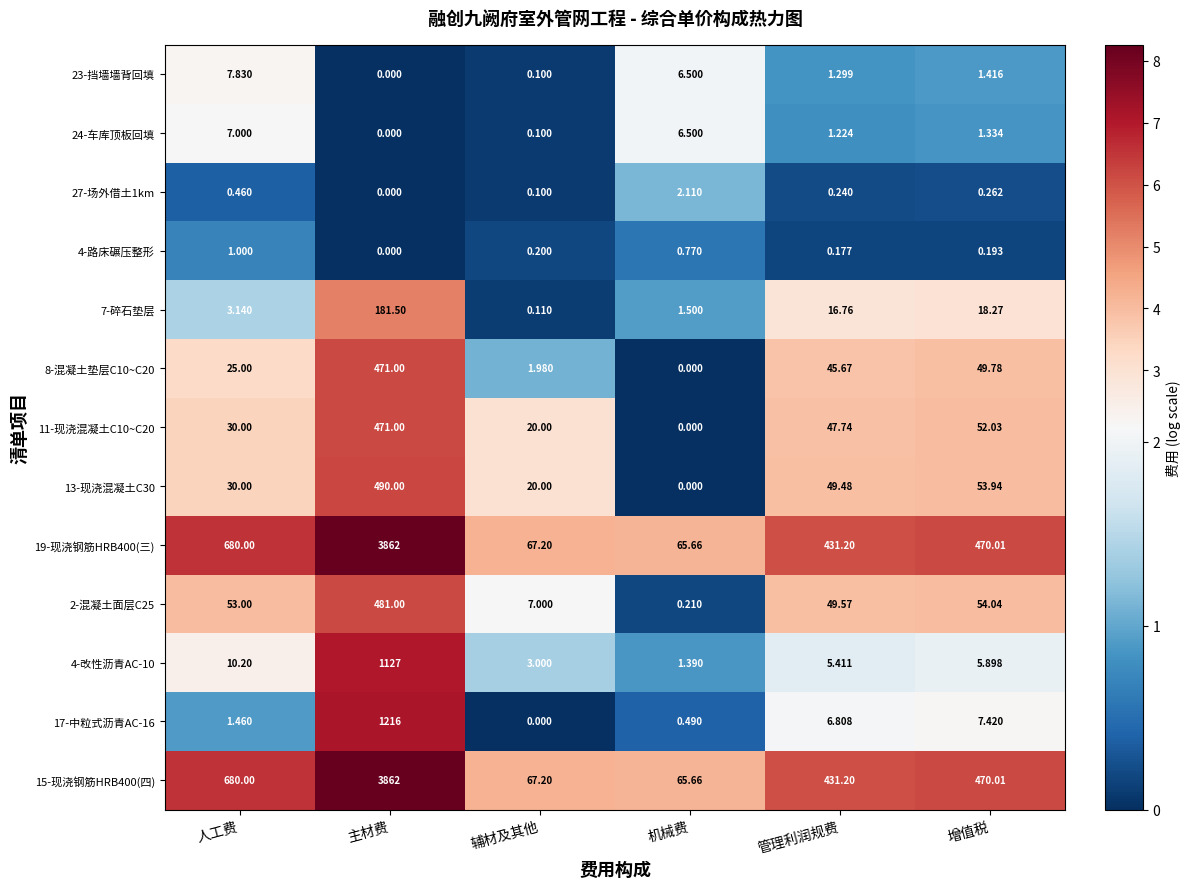

List the labels in order of 27-场外借土1km value, smallest first.

主材费, 辅材及其他, 管理利润规费, 增值税, 人工费, 机械费